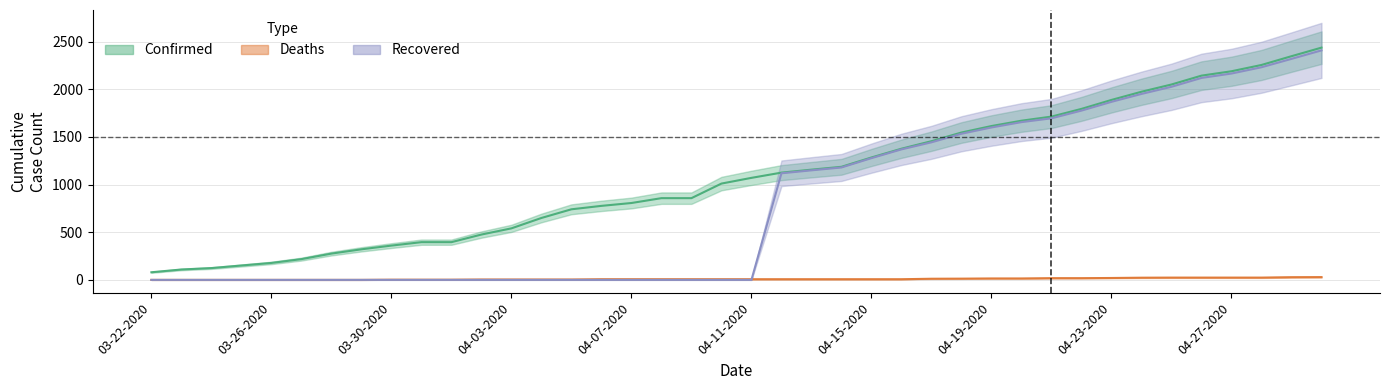

Reading right to left, what are all the values shown in this chart?

Confirmed: 2438	2348	2256	2190	2144	2051	1975	1889	1795	1714	1671	1615	1547	1456	1377	1285	1187	1157	1126	1071	1011	858	858	807	777	741	650	541	476	396	396	360	321	276	218	178	151	124	109	80
Deaths: 29	28	24	24	24	24	23	20	18	18	15	15	13	12	7	7	7	7	7	7	7	7	7	7	7	4	4	4	4	2	2	2	0	0	0	0	0	0	0	0
Recovered: 2409	2320	2232	2166	2120	2027	1952	1869	1777	1696	1656	1600	1534	1444	1370	1278	1180	1150	1119	0	0	0	0	0	0	0	0	0	0	0	0	0	0	0	0	0	0	0	0	0